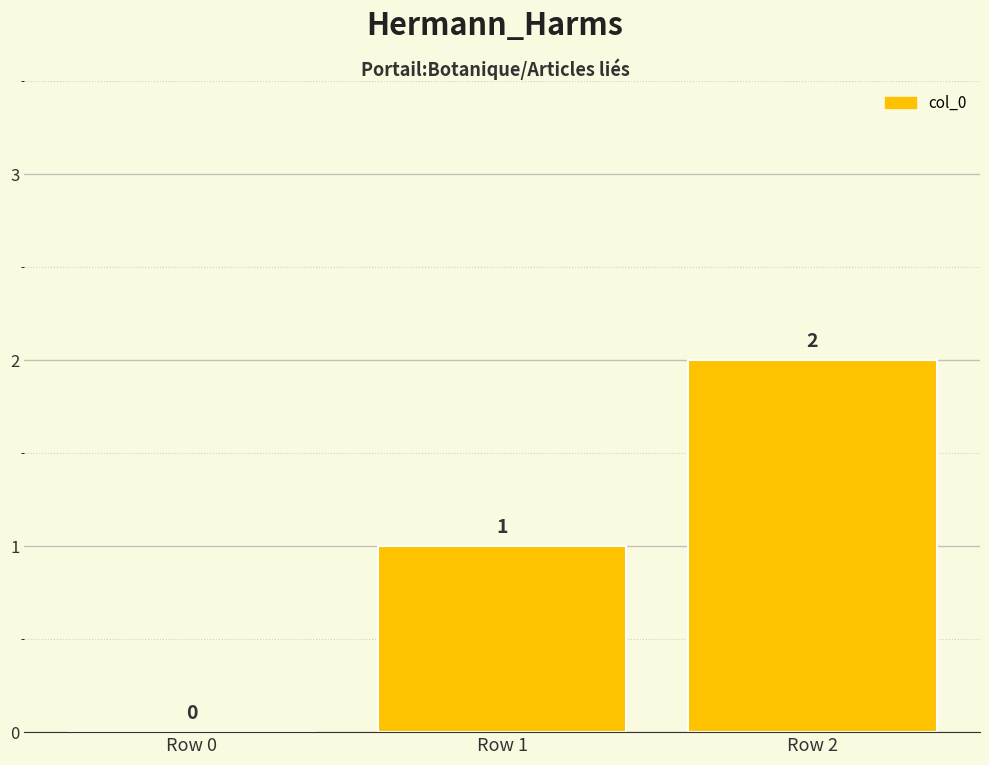

Is it true that the value at Row 2 is 2?

True